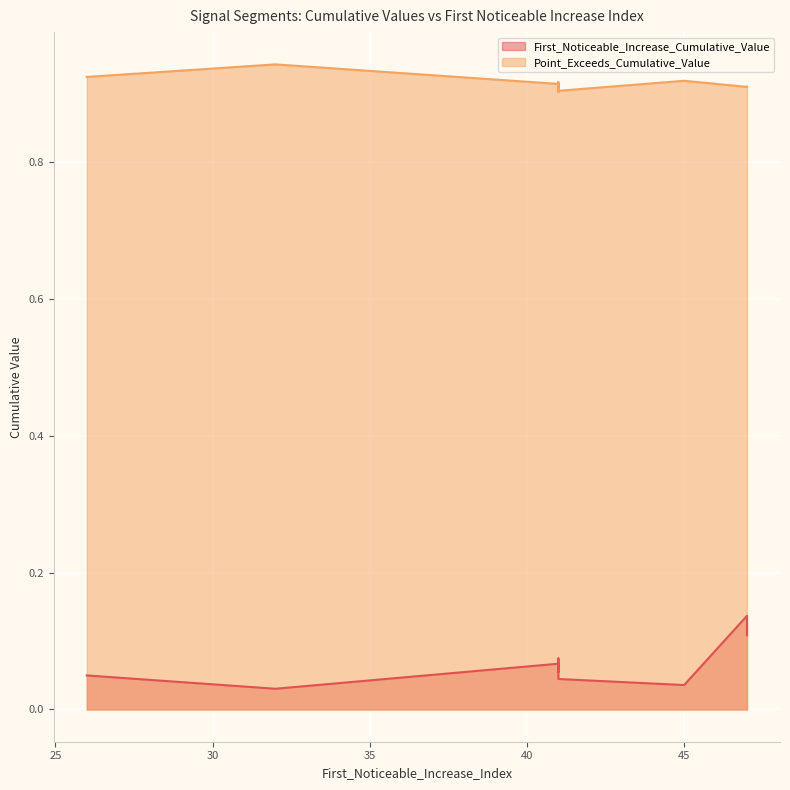

What is the sum of the First_Noticeable_Increase_Cumulative_Value values at 47 and 45?

0.2